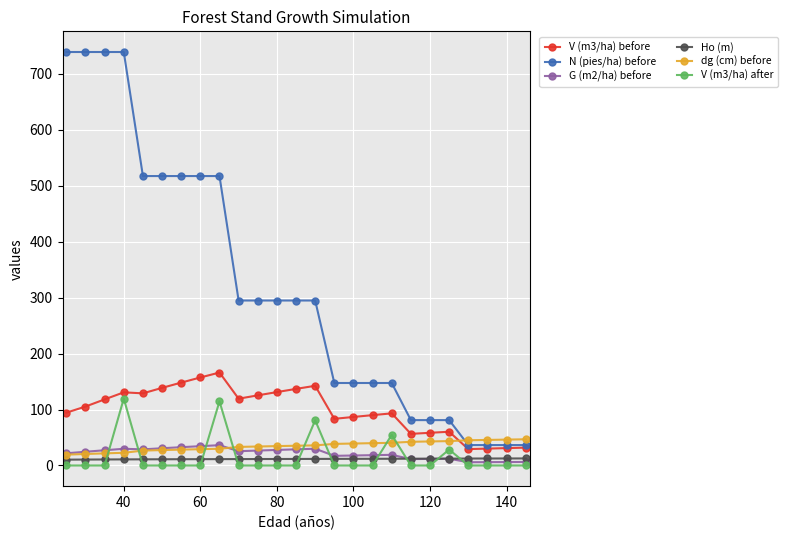

Which series has the largest range (max minus min)?

N (pies/ha) before